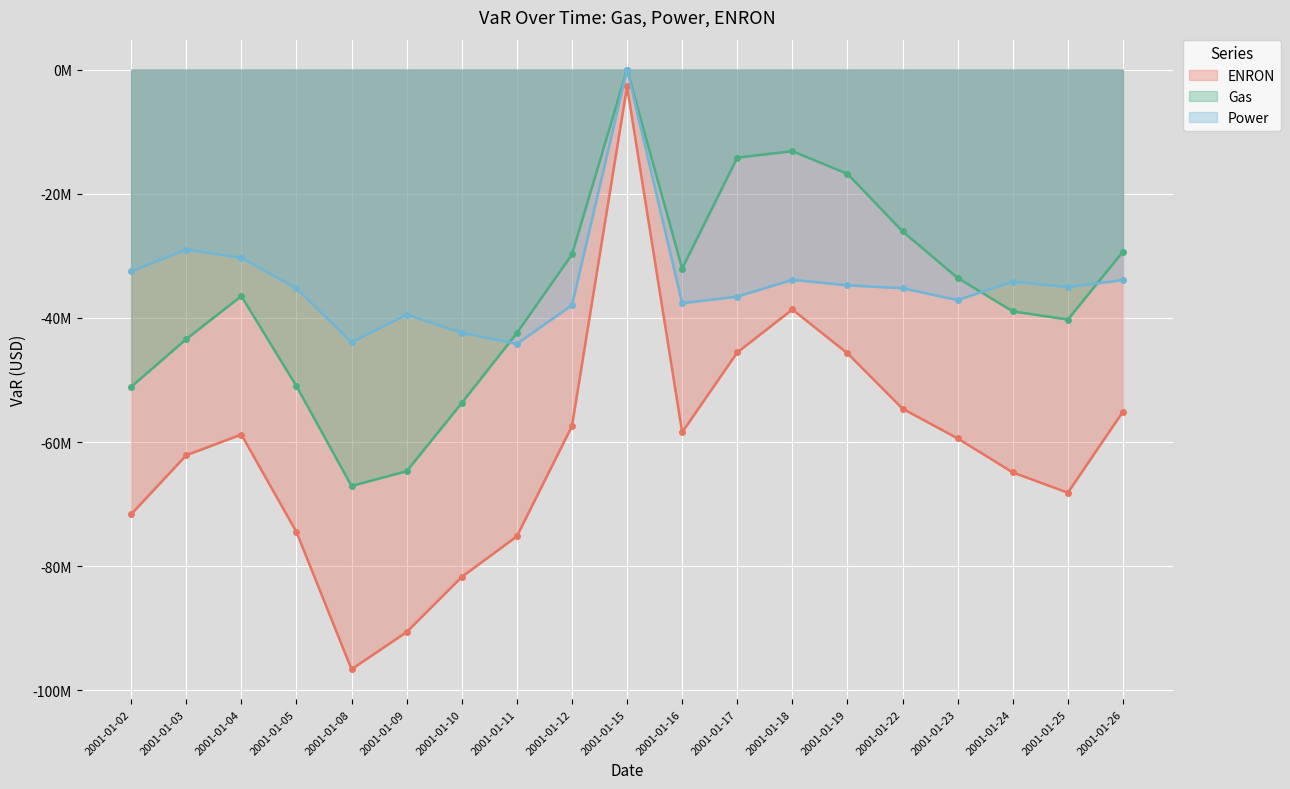

Where is the first local maximum for Power?

2001-01-03